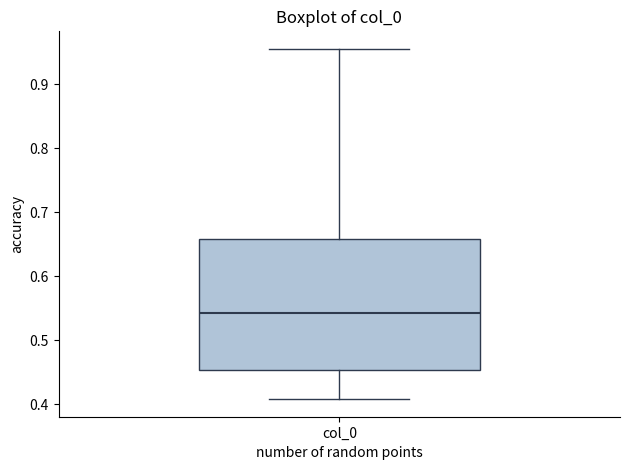

Where does the median line of the box for col_0 sit on the y-axis? The values are not printed on the chart, so give them approximately, as read against the axis.

0.54